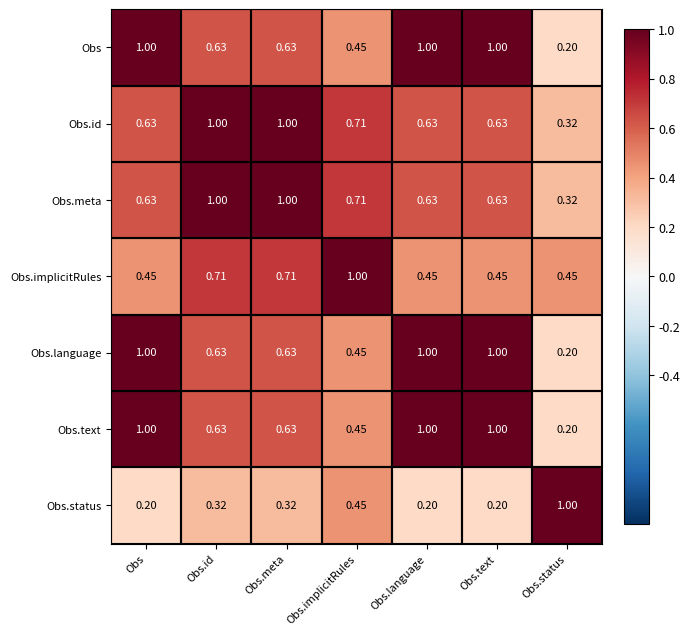

Which category has the lowest value in the Obs.id series?

Obs.status